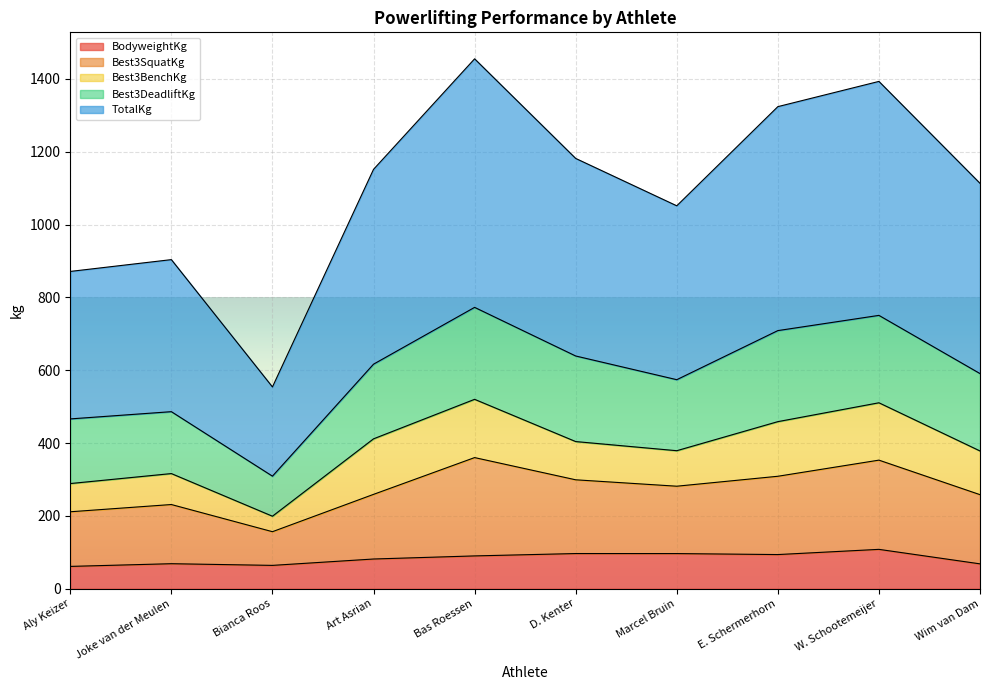

What is the maximum value for BodyweightKg?

108.0